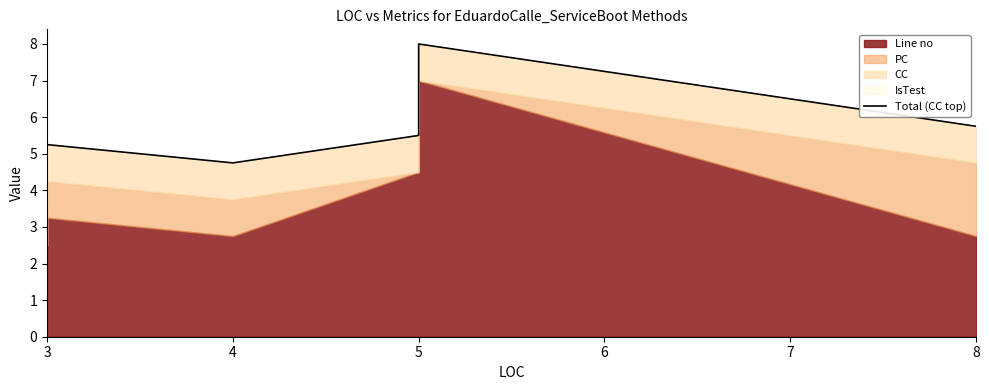

How many lines are shown in the chart?

1